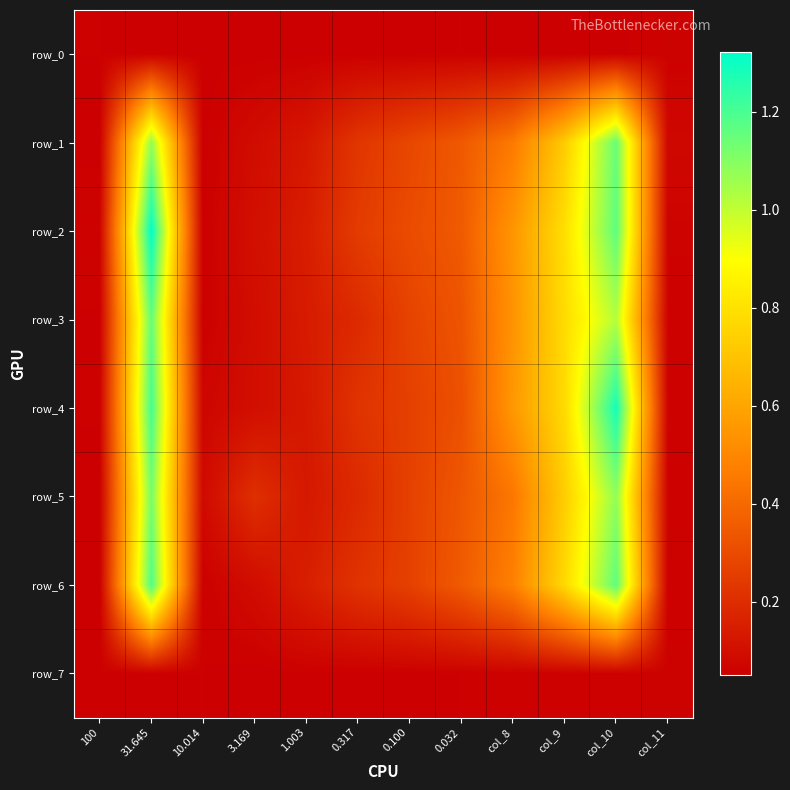

Which category has the lowest value in the row_6 series?

100